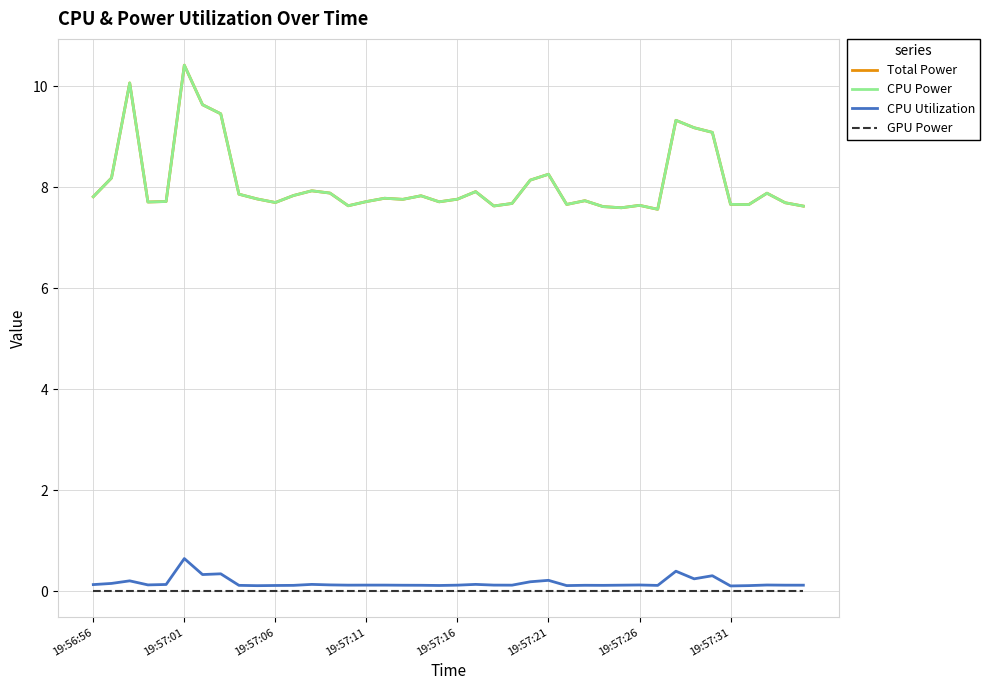

Is this an area chart (filled region under the line)?

No